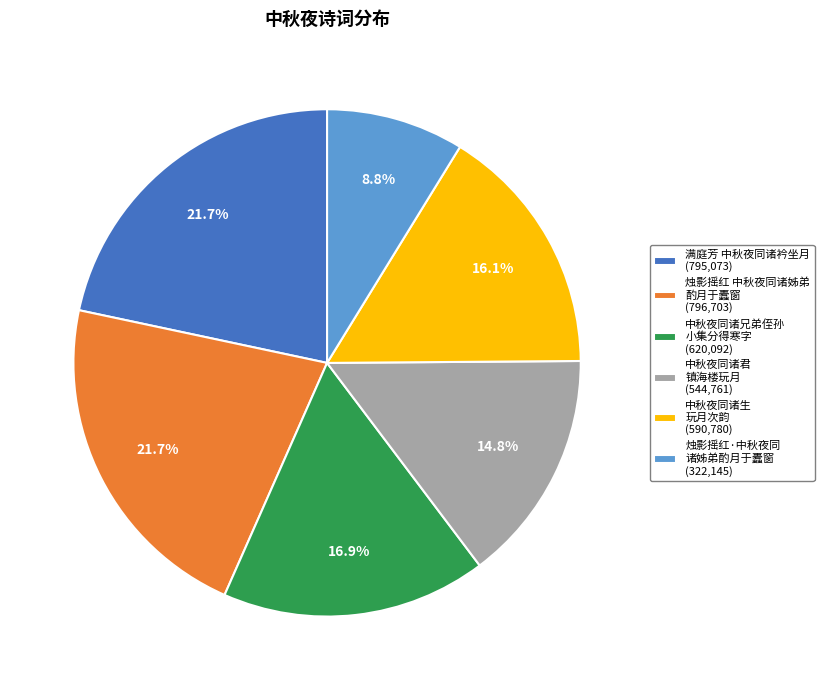

Is the sum of 烛影摇红·中秋夜同 诸姊弟酌月于蠹窗 (322,145) and 烛影摇红 中秋夜同诸姊弟 酌月于蠹窗 (796,703) greater than half?

No